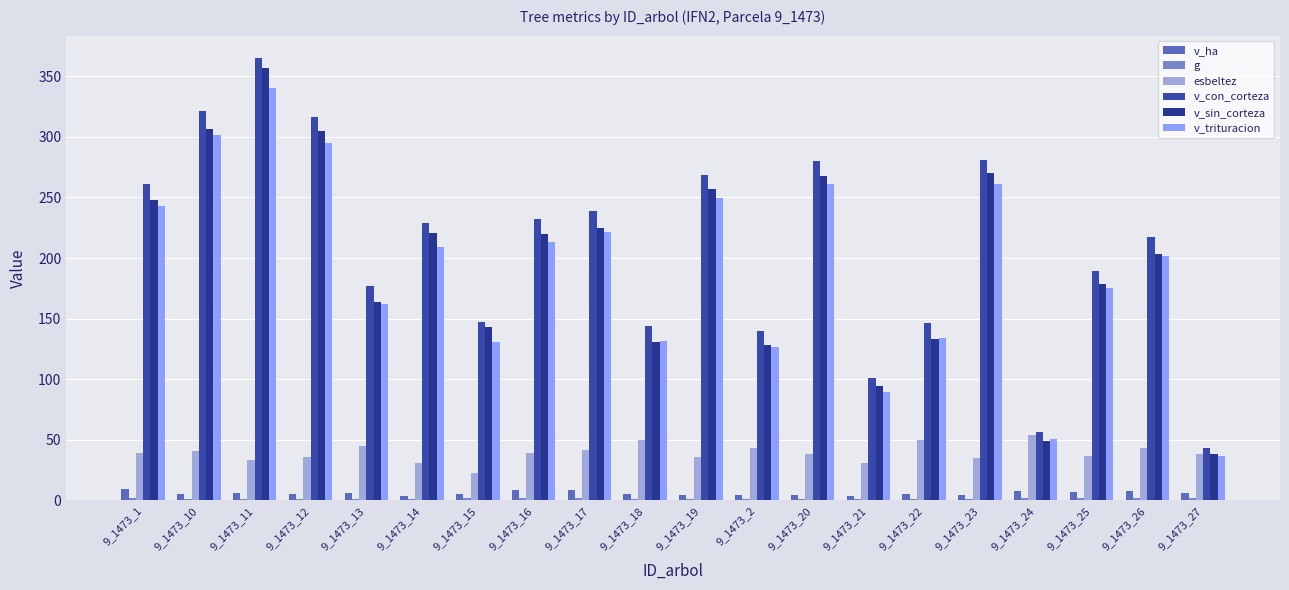

What is the label of the 3rd bar from the right?

9_1473_25